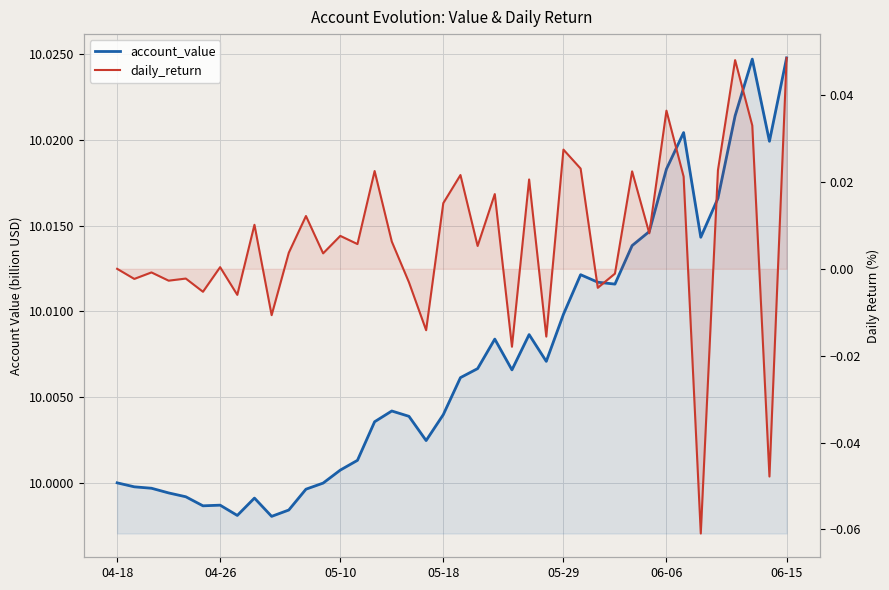

What are all the series names shown in the legend?

account_value, daily_return